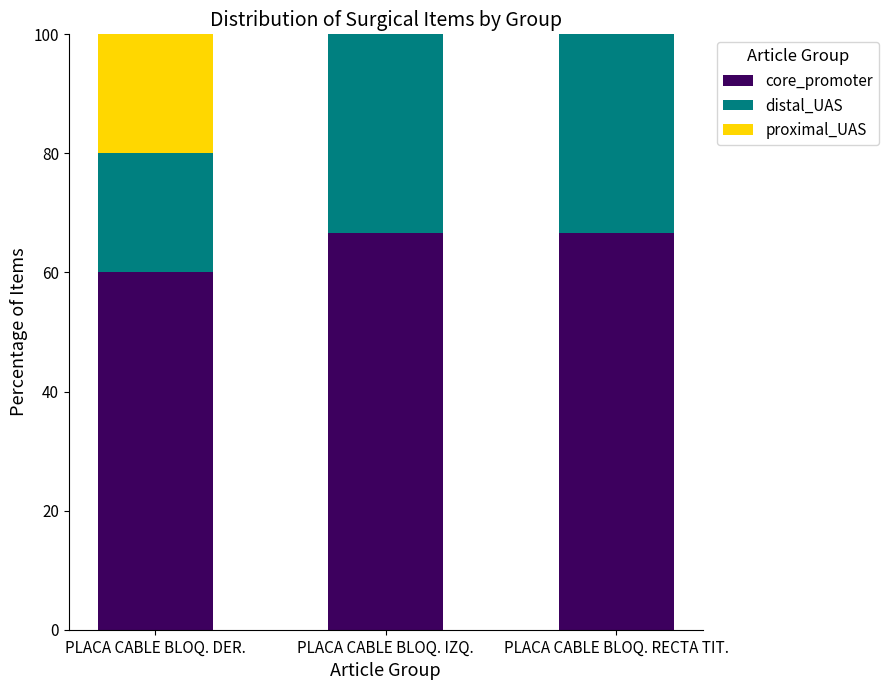

The value of core_promoter at PLACA CABLE BLOQ. RECTA TIT. is 66.7. True or false?

True